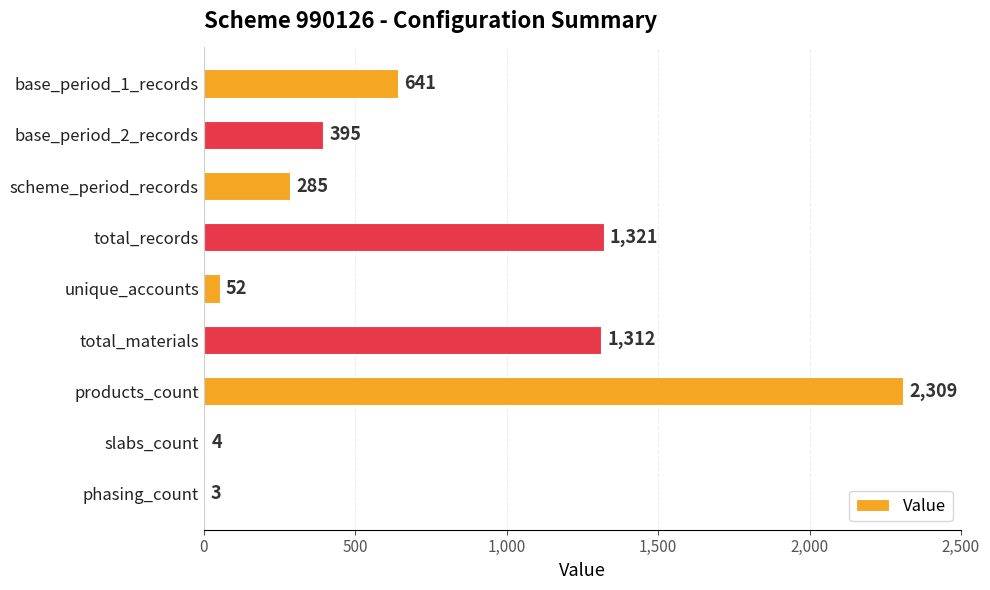

Which has a higher value, phasing_count or total_materials?

total_materials